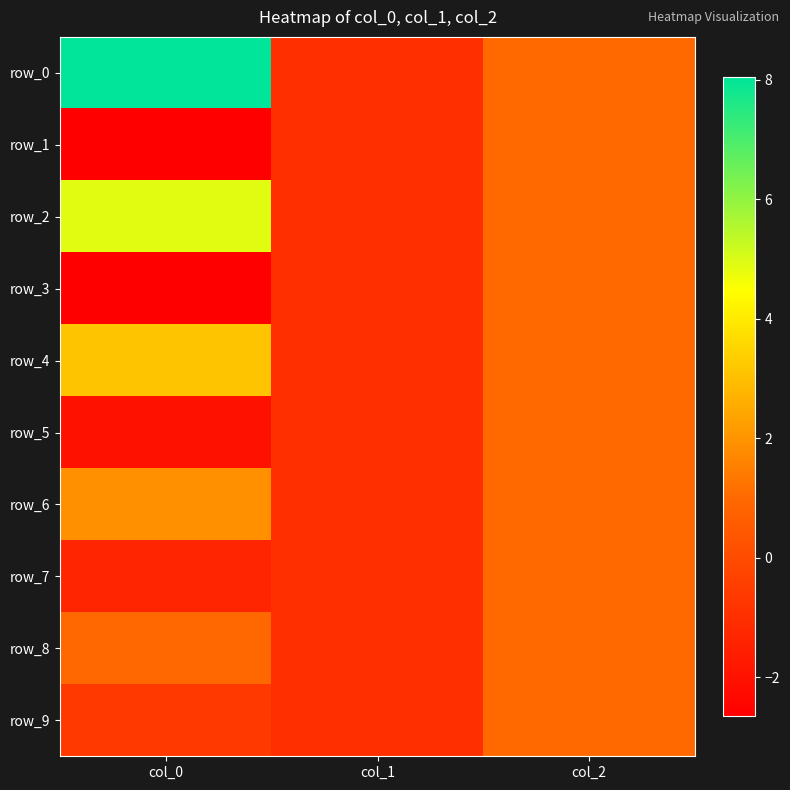

At which label does row_2 first exceed 1?

col_0